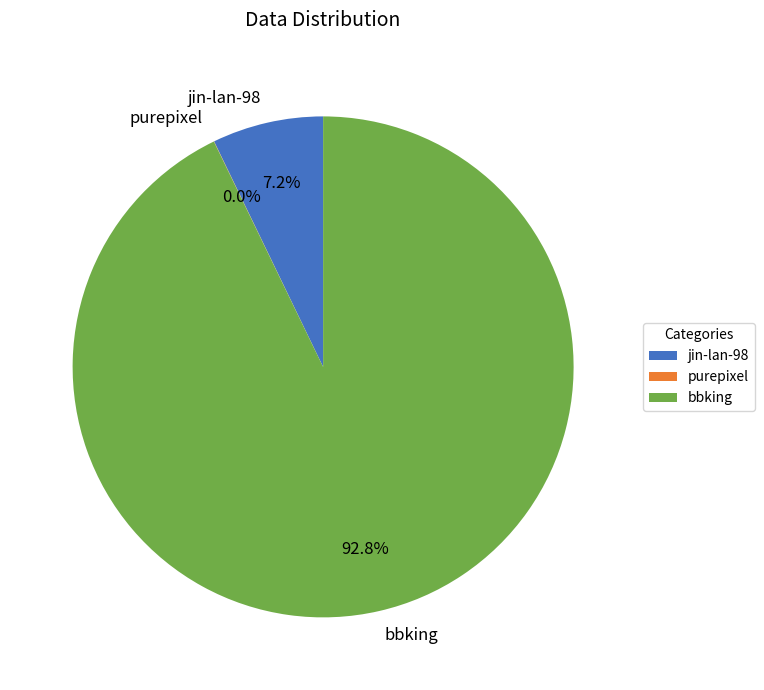

Which slice represents more than half of the pie?

bbking